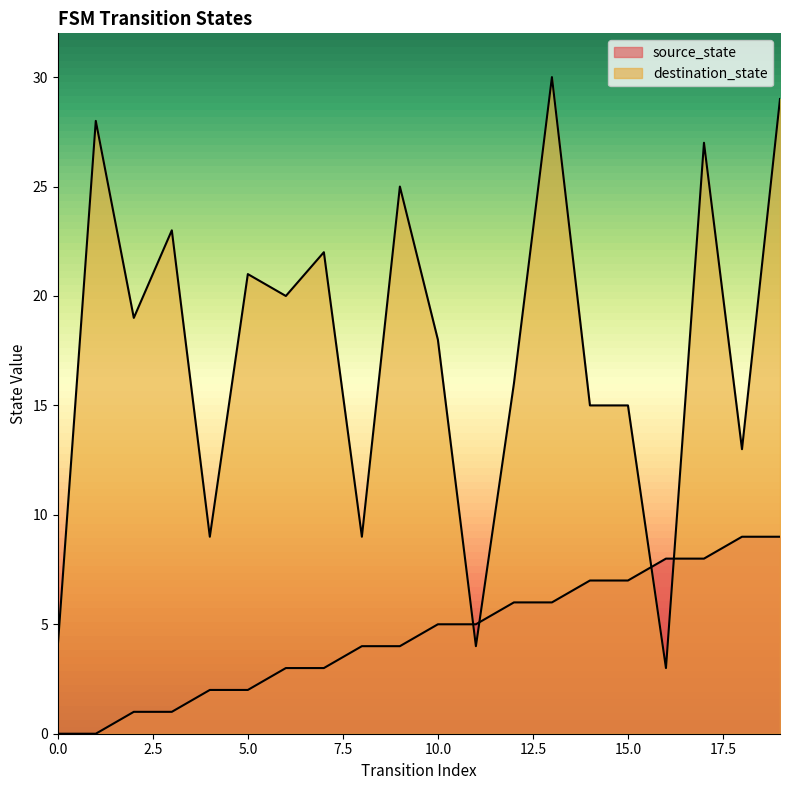

Rank the series at 3 from lowest to highest value.

source_state, destination_state